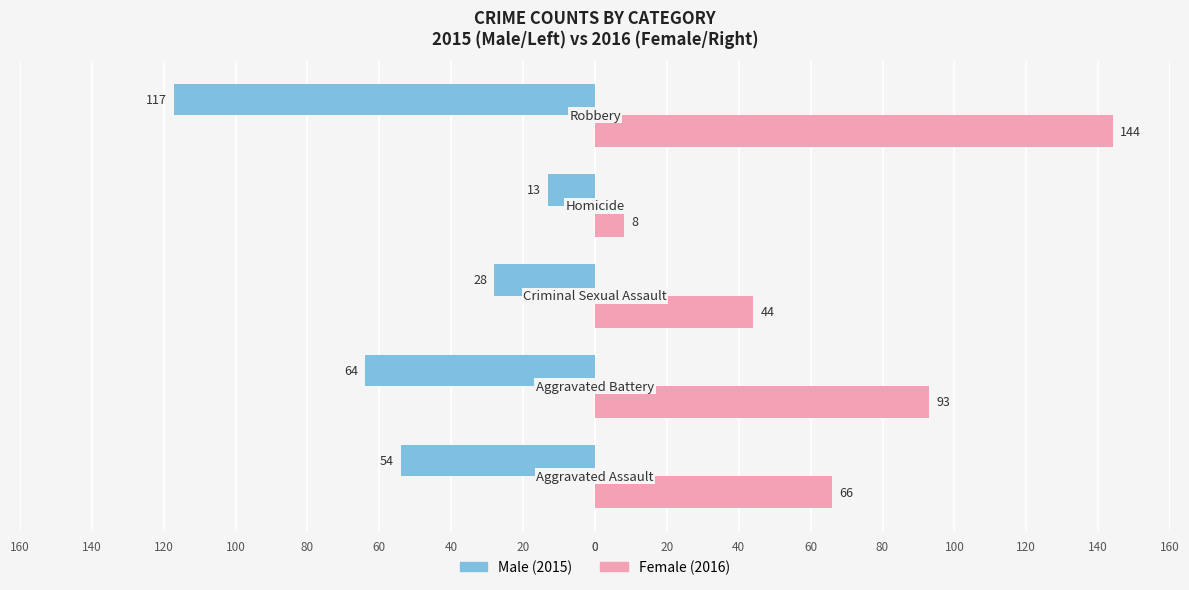

How many series are shown in this chart?

2